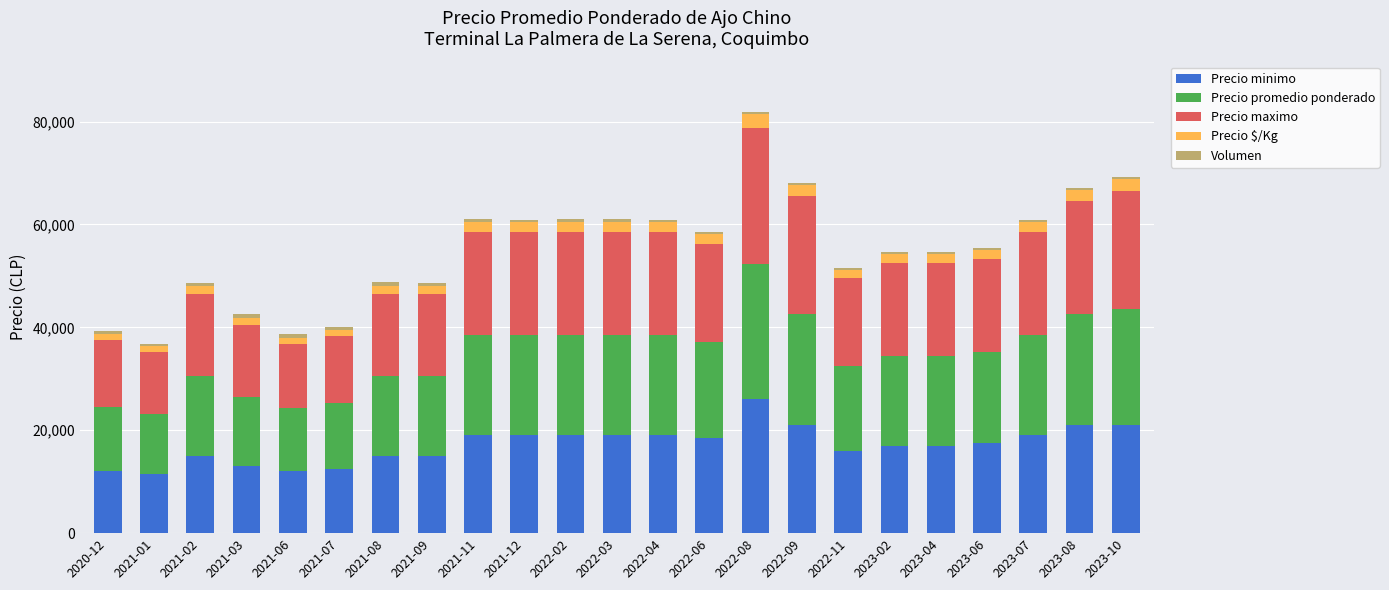

At which category is the sum across all series the highest?

2022-08